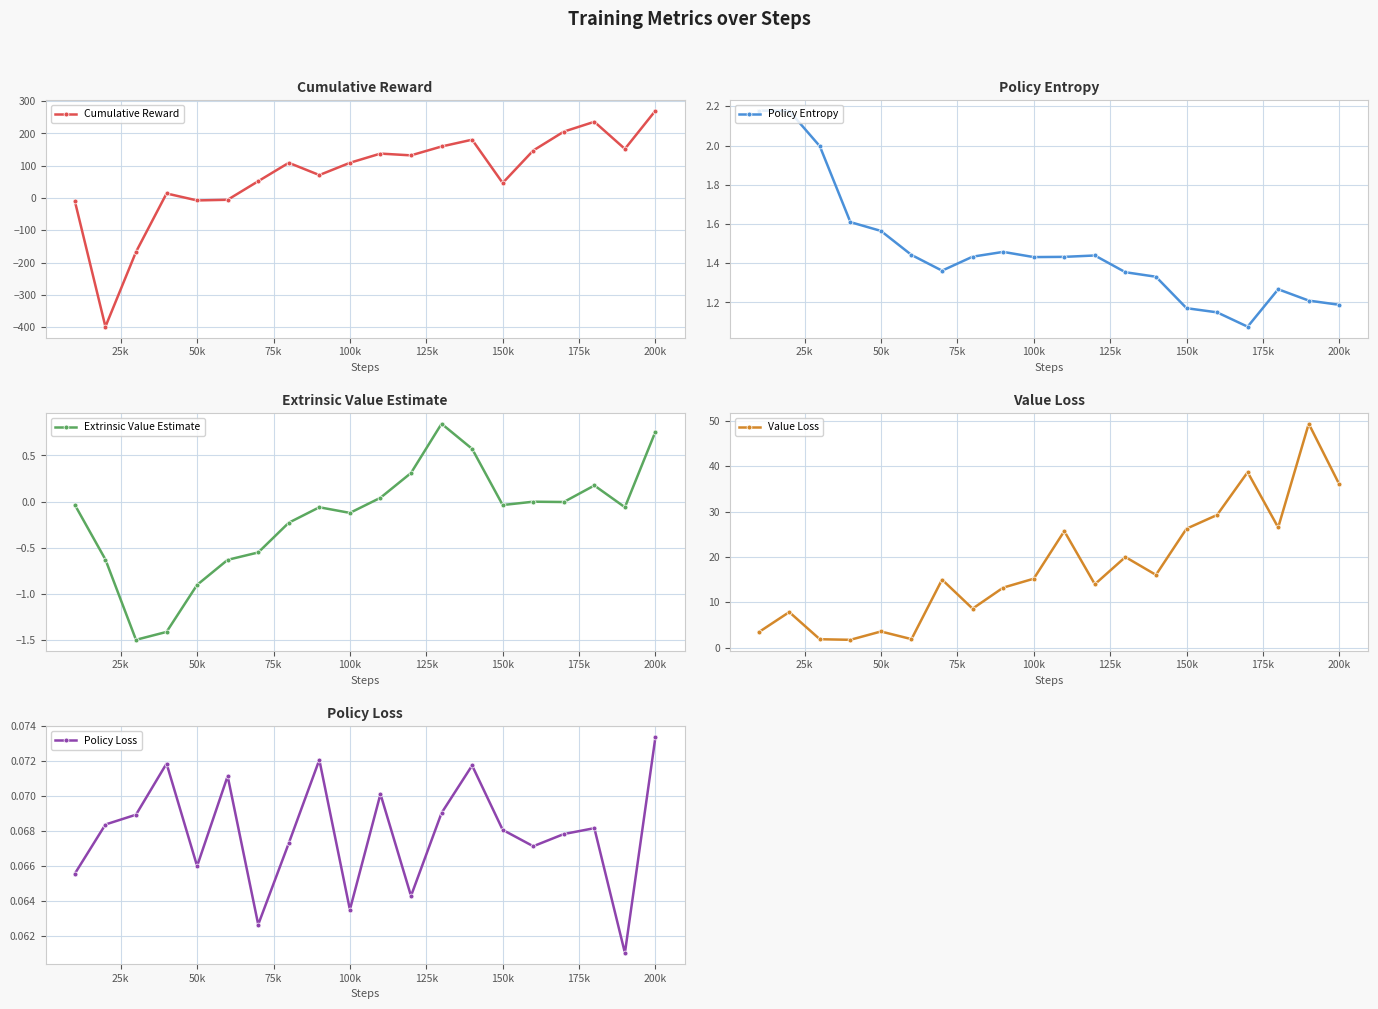

Count the Policy Loss values in the range 0 to 1.

20